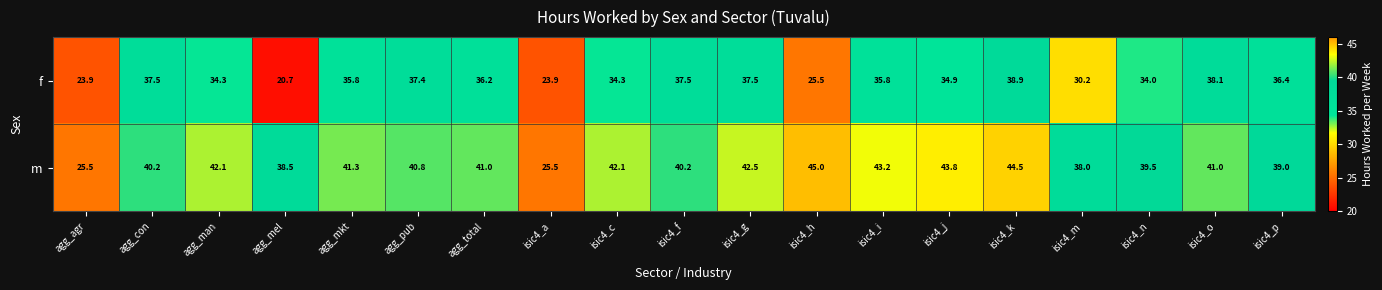

Which series changed the most between agg_con and agg_mel?

f